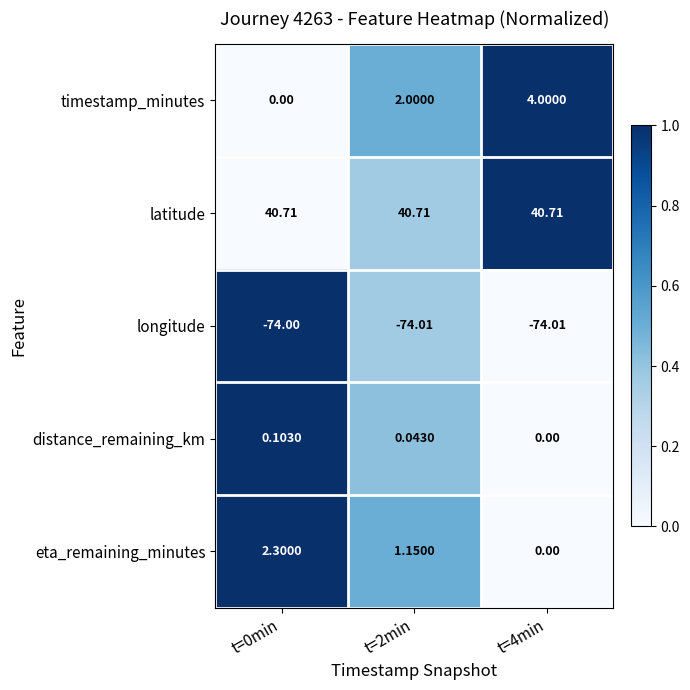

At t=0min, list the series in order from smallest to largest.

longitude, timestamp_minutes, distance_remaining_km, eta_remaining_minutes, latitude